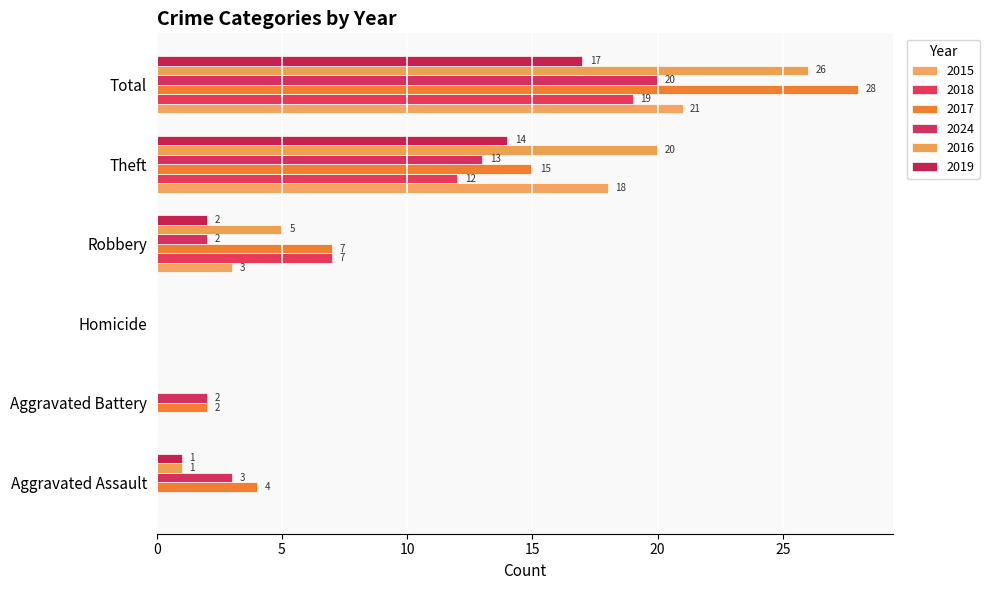

Between Aggravated Battery and Robbery, which series saw the biggest shift?

2018